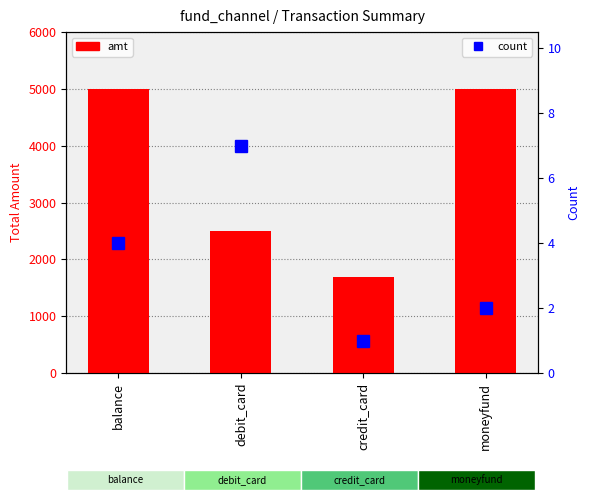

What is the difference between the highest and lowest values at balance?

4994